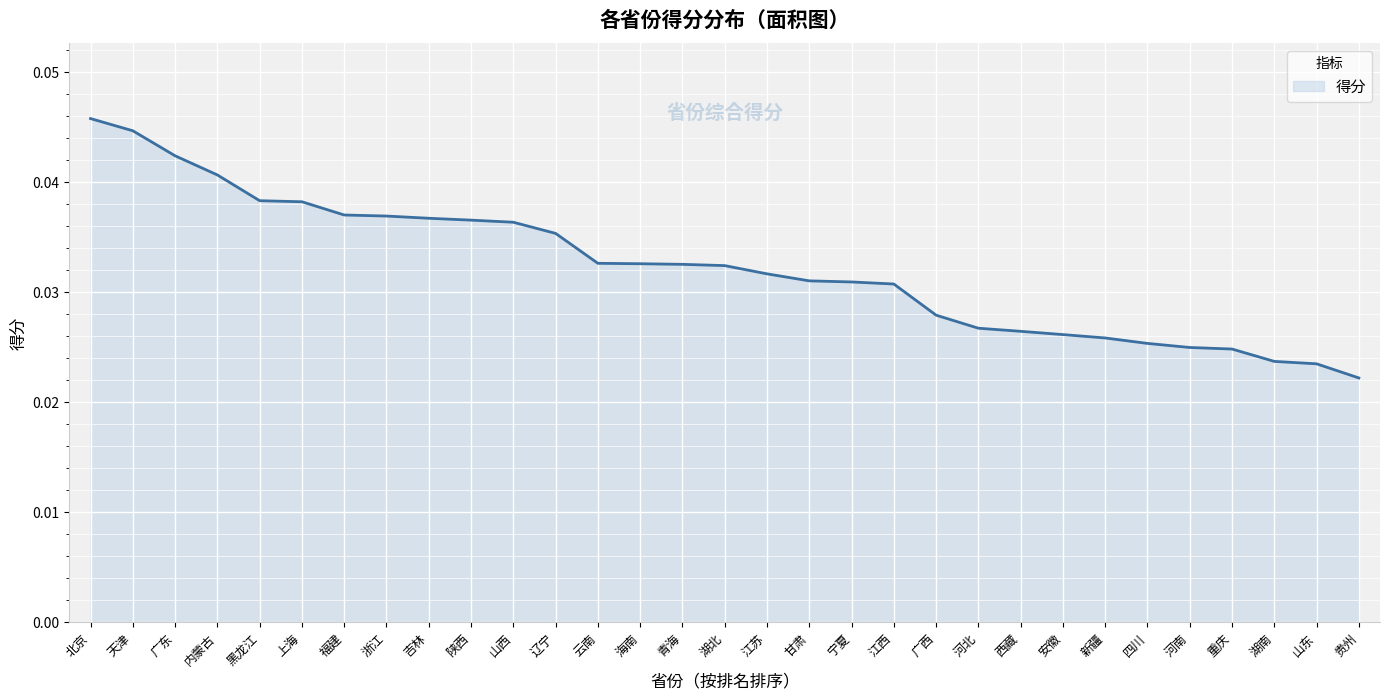

At which label is the value closest to 0?

贵州